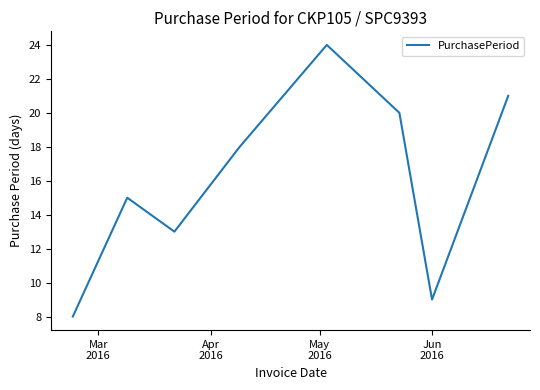

How many interior local peaks (higher than both neighbors) does the data have?

2